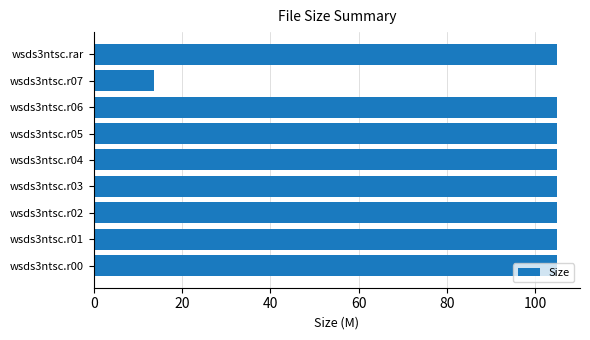

What is the ratio of the value at wsds3ntsc.rar to the value at wsds3ntsc.r07?

7.6